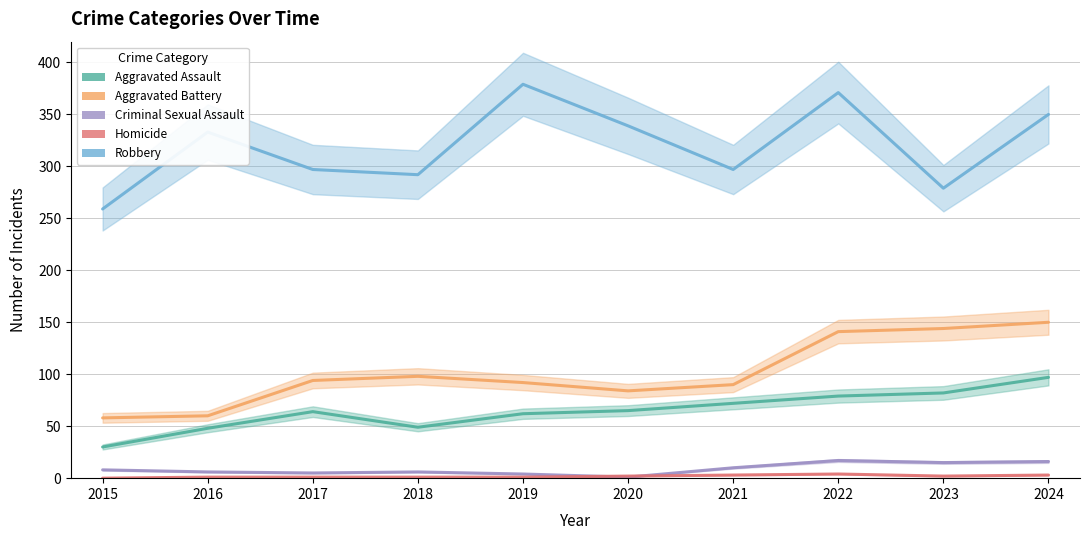

The value of Criminal Sexual Assault at 2018 is 9. True or false?

False